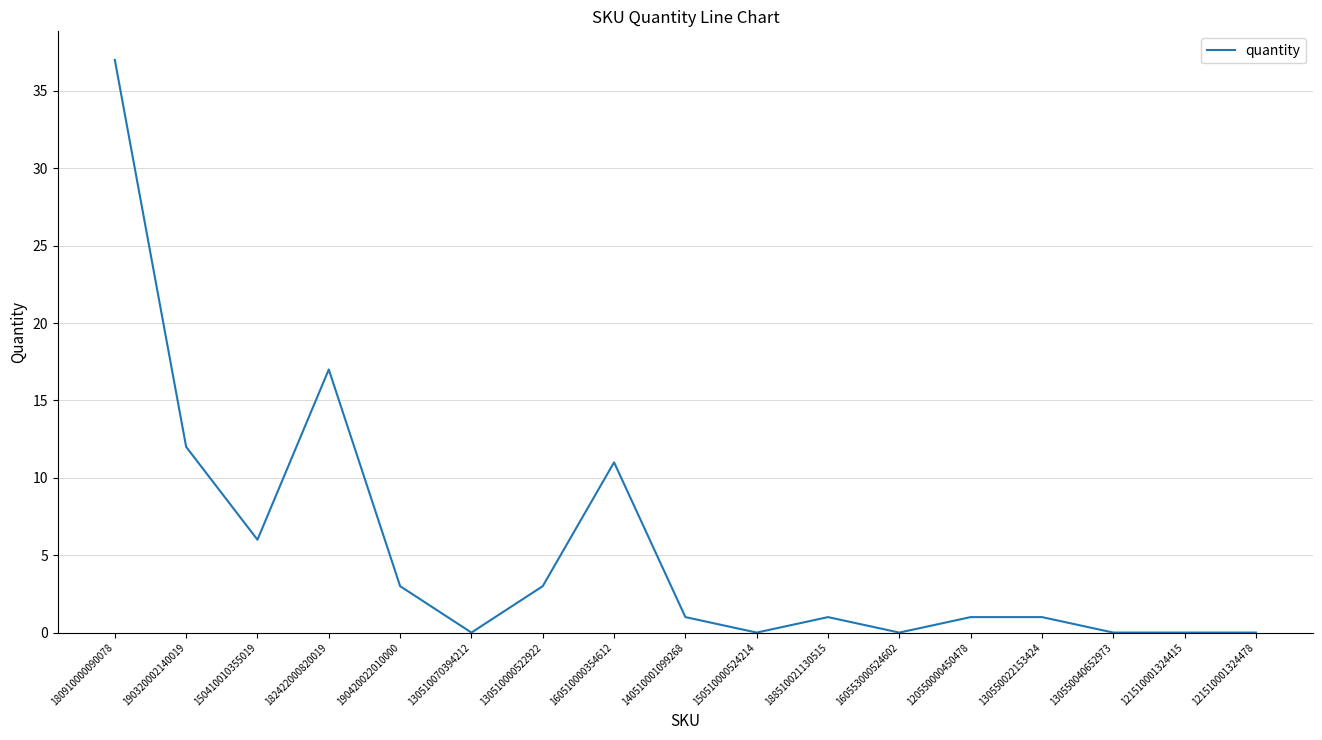

What is the change in value from 190320002140019 to 150410010355019?

-6